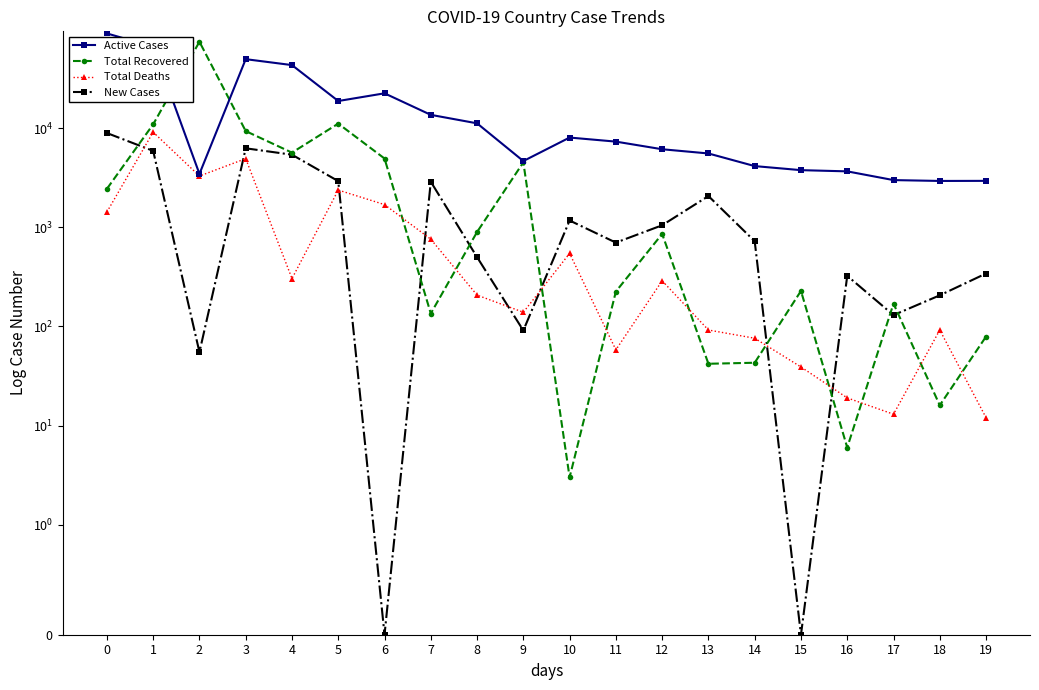

Reading left to right, list all the values displayed in this chart.

Active Cases: 0=90505	1=66414	2=3460	3=49768	4=43367	5=18821	6=22511	7=13649	8=11207	9=4665	10=8054	11=7327	12=6137	13=5564	14=4149	15=3776	16=3671	17=2997	18=2938	19=2944
Total Recovered: 0=2447	1=10950	2=74588	3=9357	4=5673	5=11133	6=4948	7=135	8=897	9=4528	10=3	11=225	12=858	13=42	14=43	15=228	16=6	17=170	18=16	19=79
Total Deaths: 0=1429	1=9134	2=3292	3=4934	4=304	5=2378	6=1696	7=759	8=207	9=139	10=546	11=58	12=289	13=92	14=76	15=39	16=19	17=13	18=92	19=12
New Cases: 0=8946	1=5909	2=55	3=6273	4=5406	5=2926	6=0	7=2885	8=500	9=91	10=1172	11=701	12=1049	13=2069	14=724	15=0	16=324	17=130	18=206	19=342